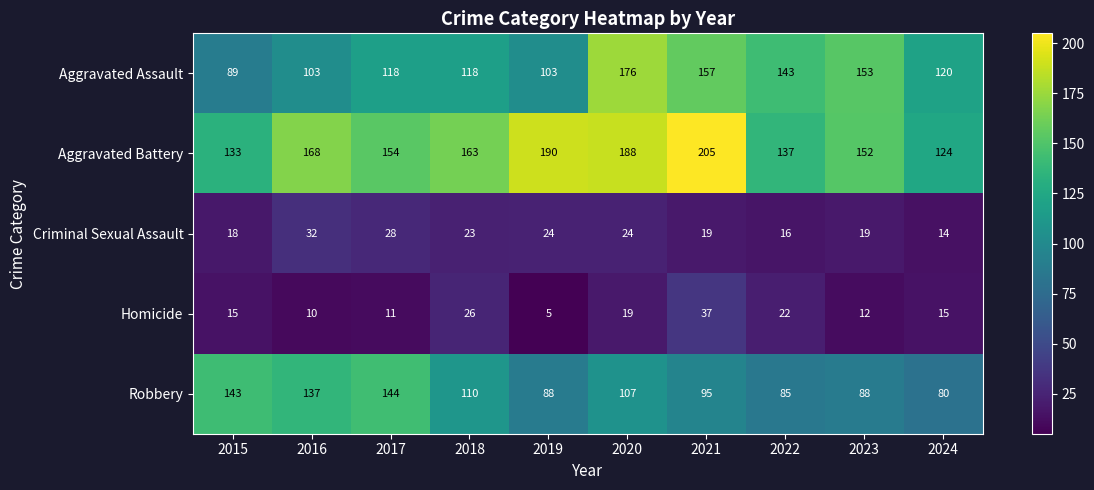

Which label corresponds to the largest value in the chart?

2021